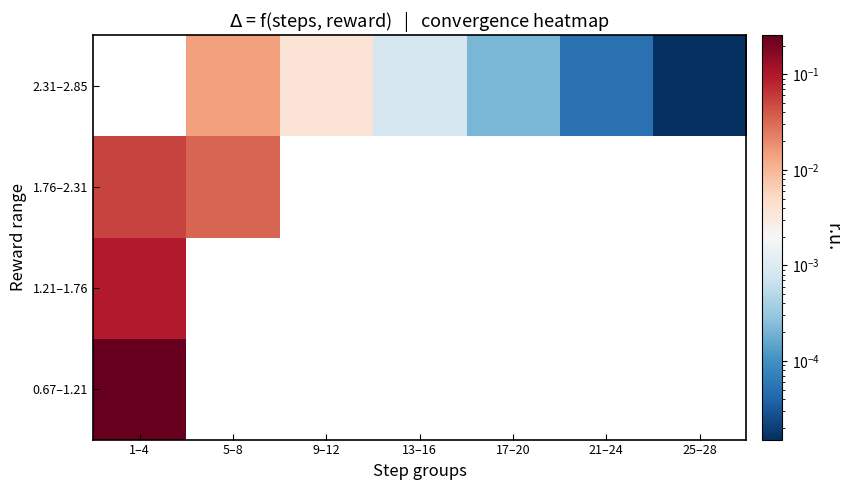

The 2.31–2.85 series shows 0.0 at 25–28. True or false?

True